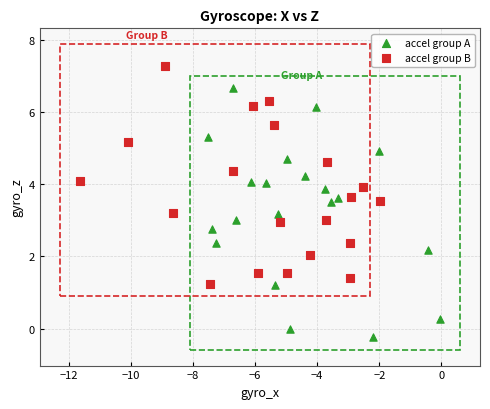

Which series reaches the maximum Y coordinate?

accel group B